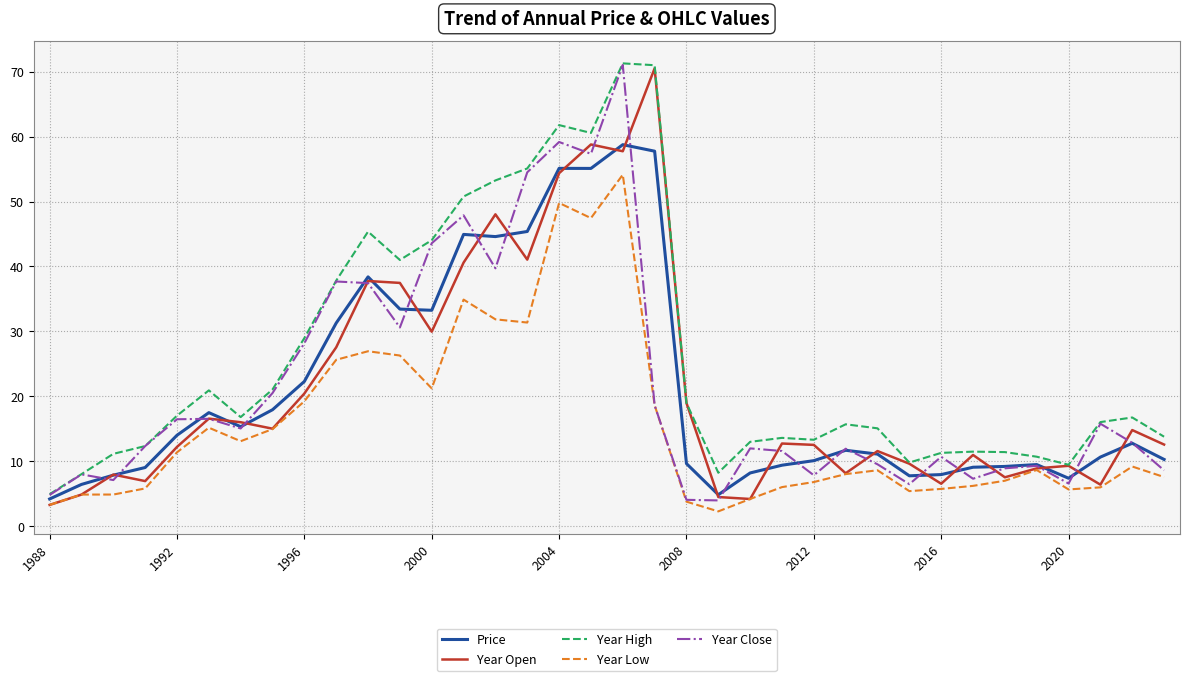

Which series has the largest total across all categories?

Year High